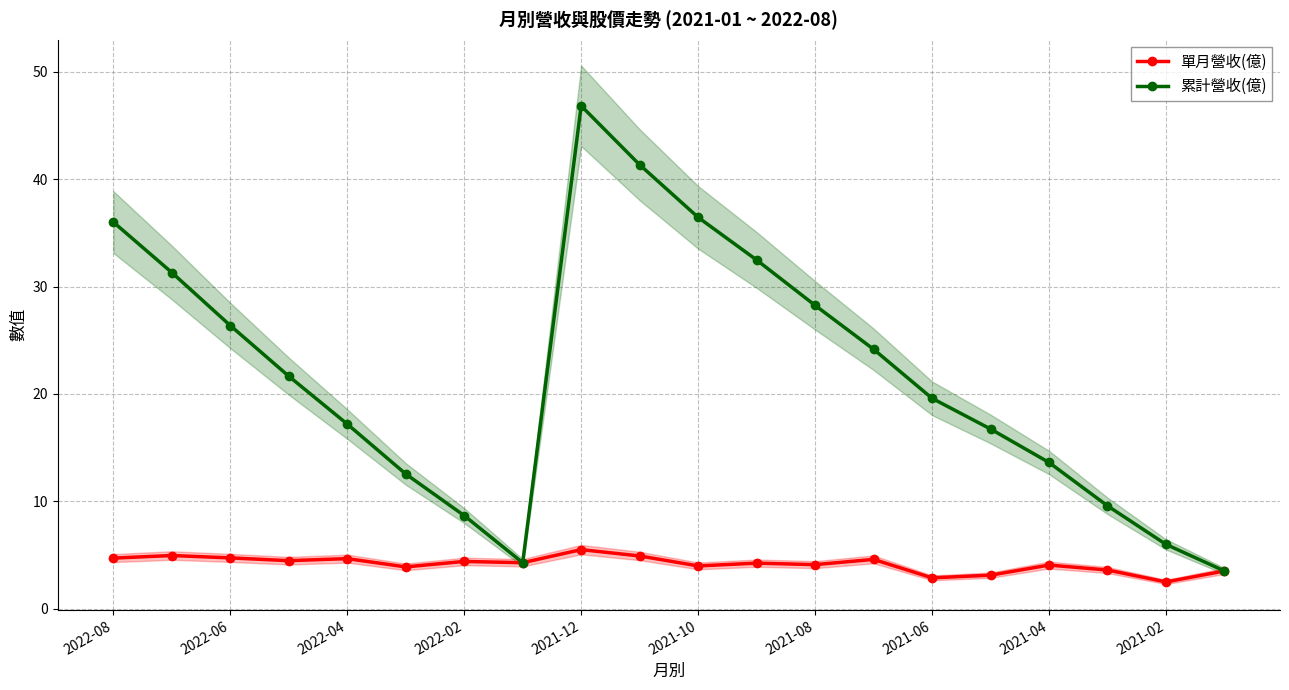

In 累計營收(億), how many points are lower than both neighbors (excluding endpoints)?

1